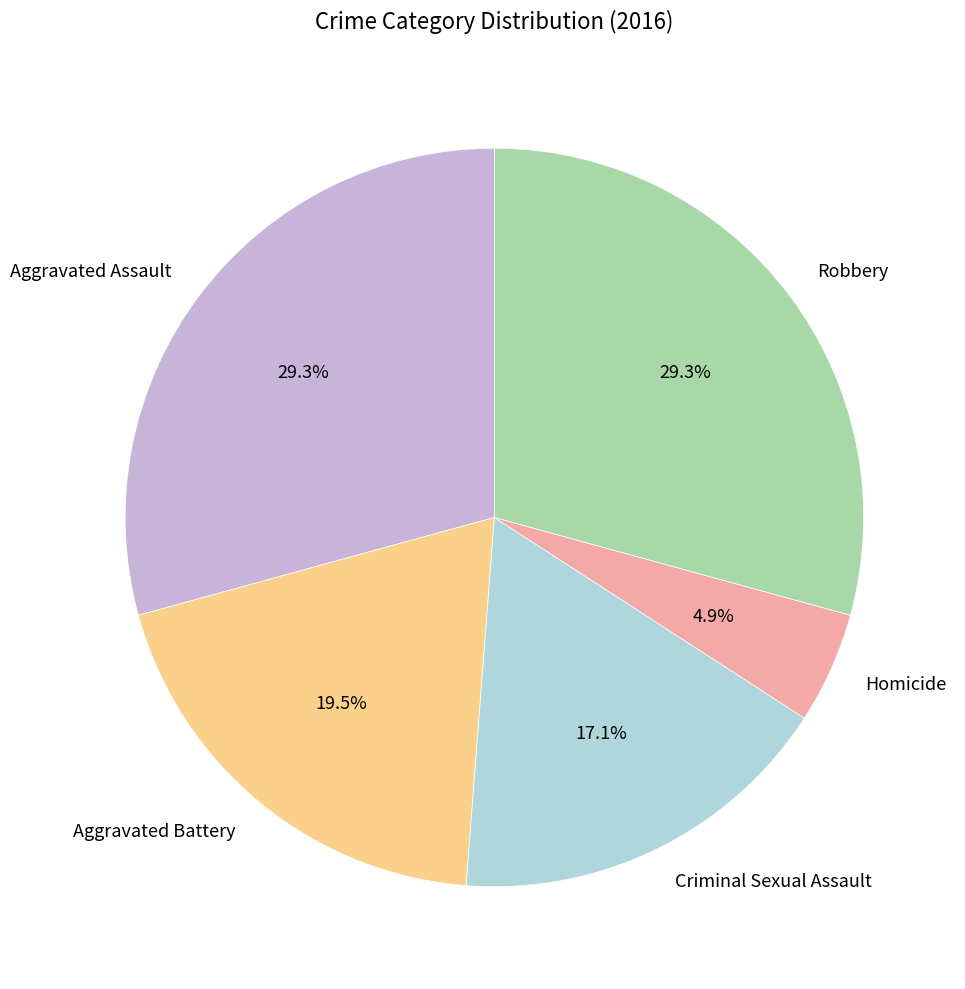

Count the number of slices in the pie.

5